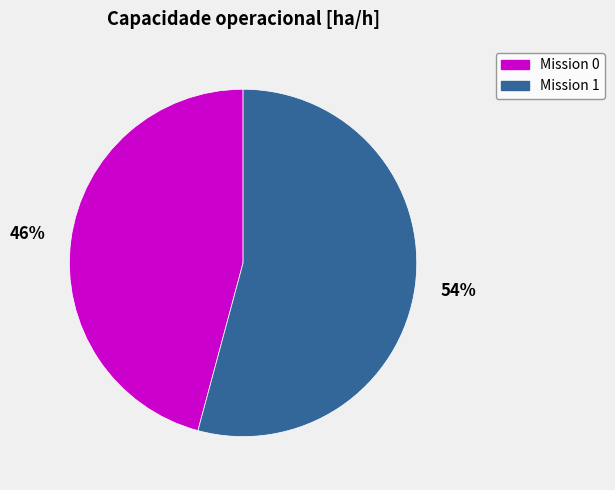

Which category has the biggest portion of the pie?

Mission 1